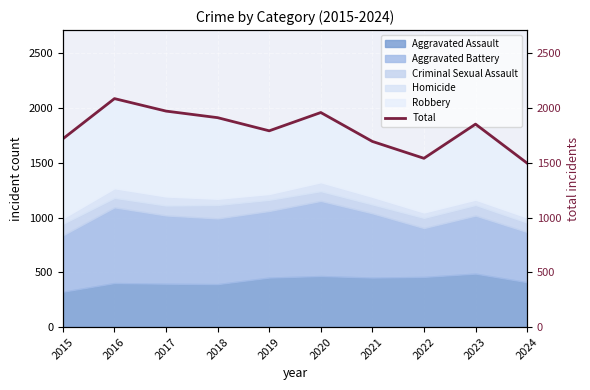

Reading left to right, what are all the values shown in this chart?

1719	2086	1972	1912	1792	1959	1695	1541	1853	1497